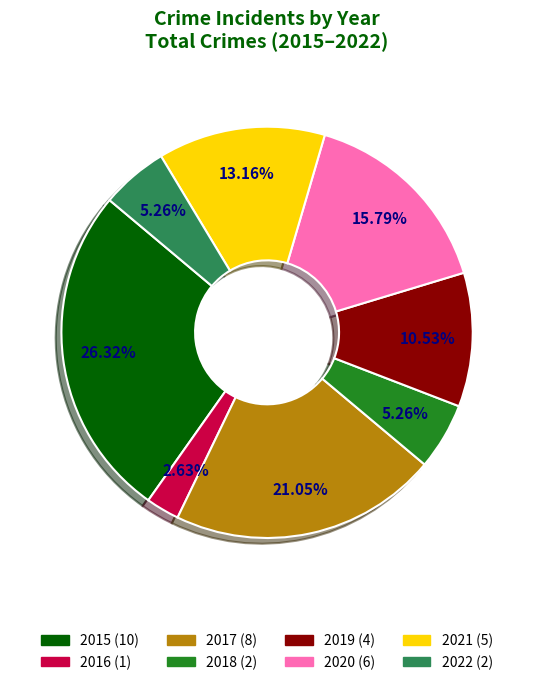

Between 2016 and 2022, which is larger?

2022